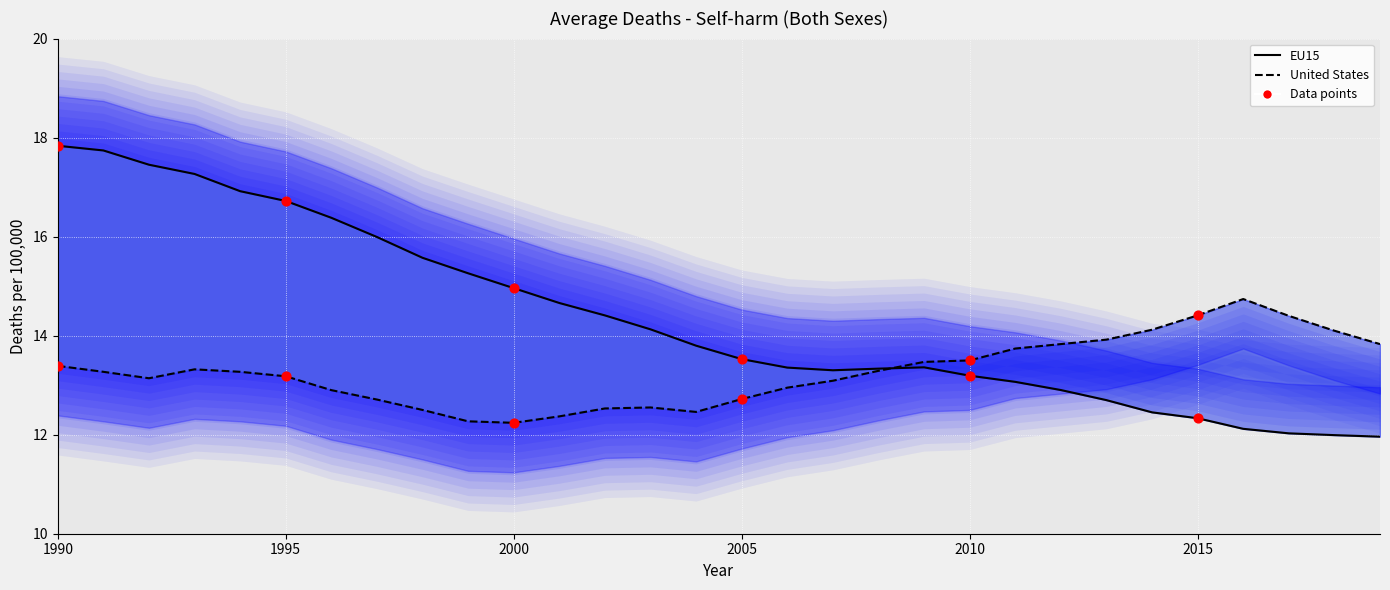

Which series contains the lowest Y value?

EU15